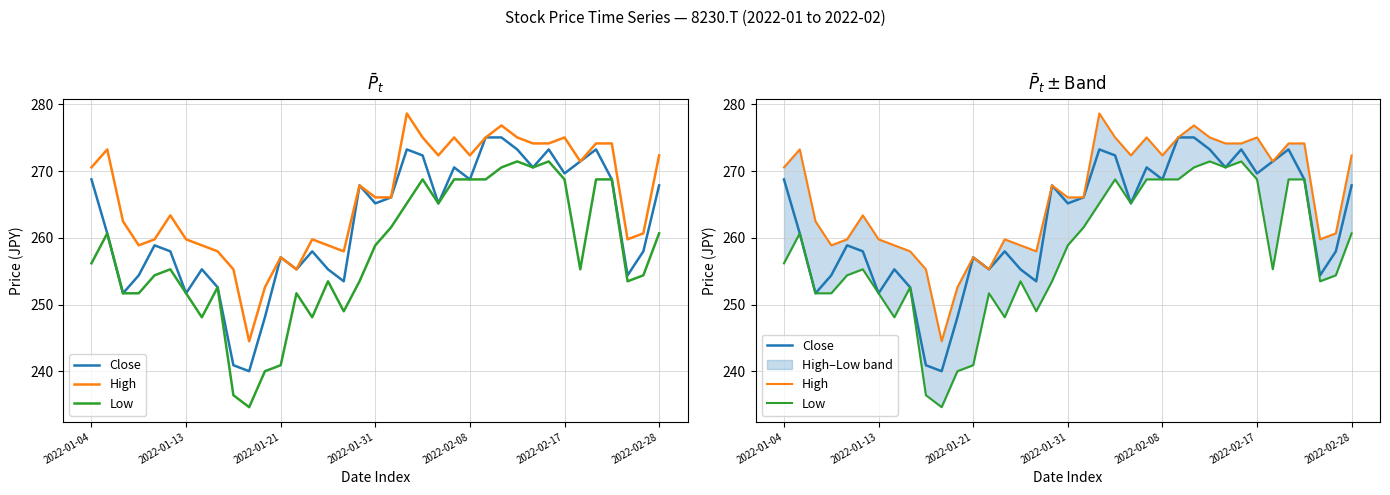

Rank the series by their average value, from lowest to highest.

Low, Close, High